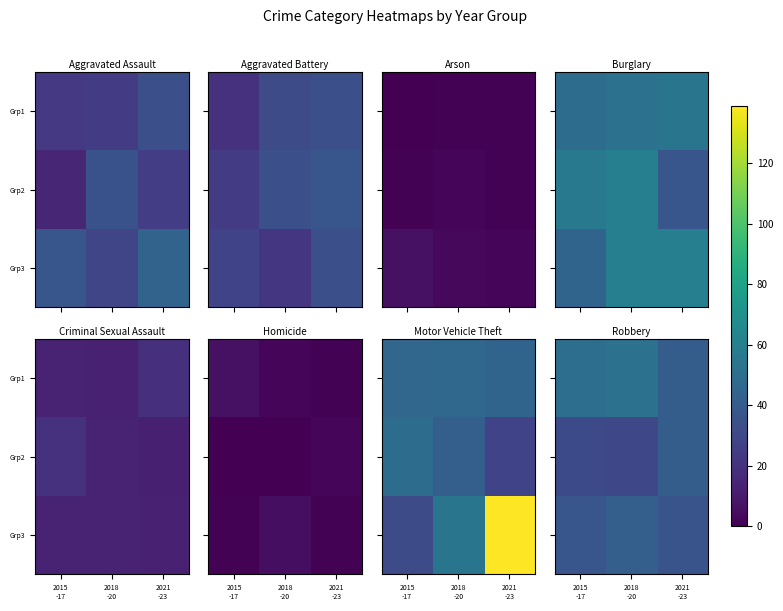

At which category does the chart reach its minimum across all series?

2018
-20